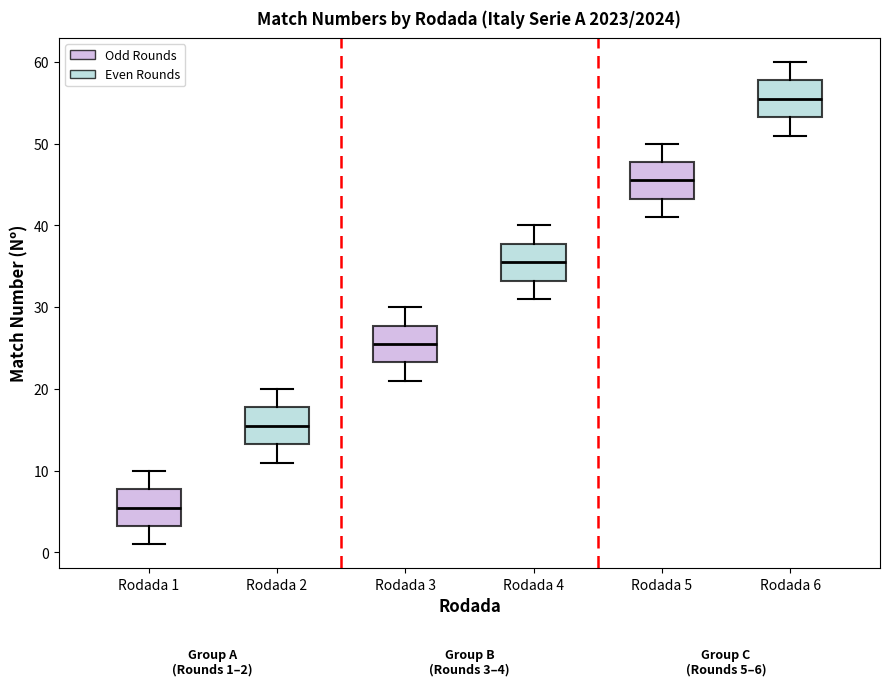

Which box's median line is the highest?

Rodada 6